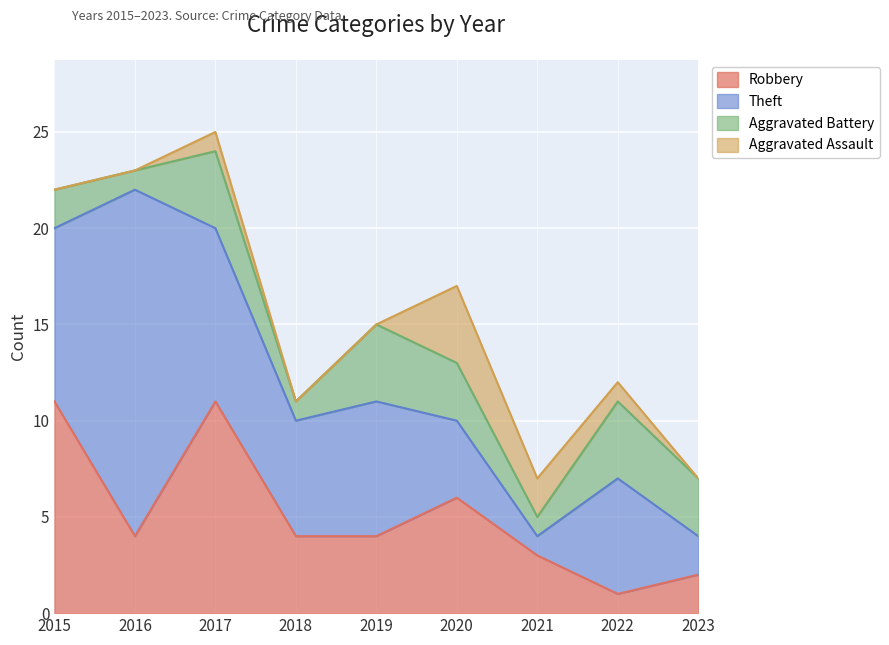

At which category does the chart reach its minimum across all series?

2015